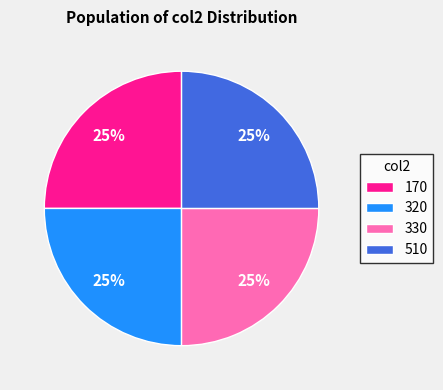

What is the ratio of the value at 510 to the value at 170?

1.0